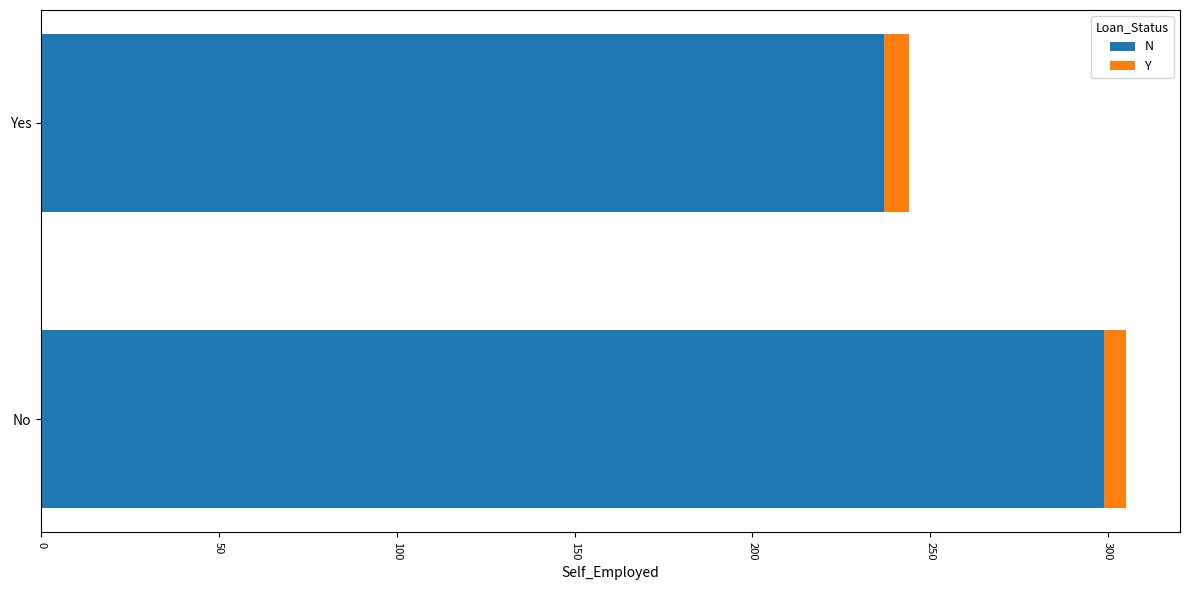

What are all the series names shown in the legend?

N, Y